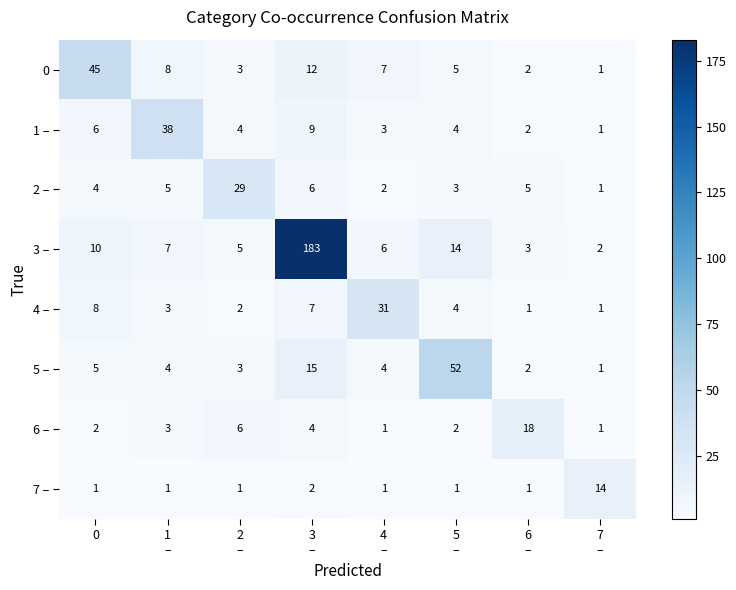

How many data points does each series have?

8